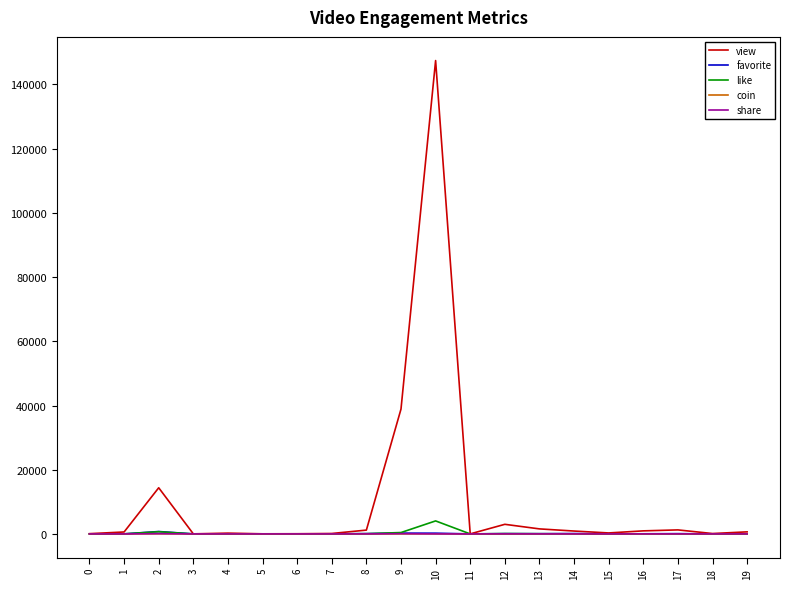

At which category is the sum across all series the highest?

10